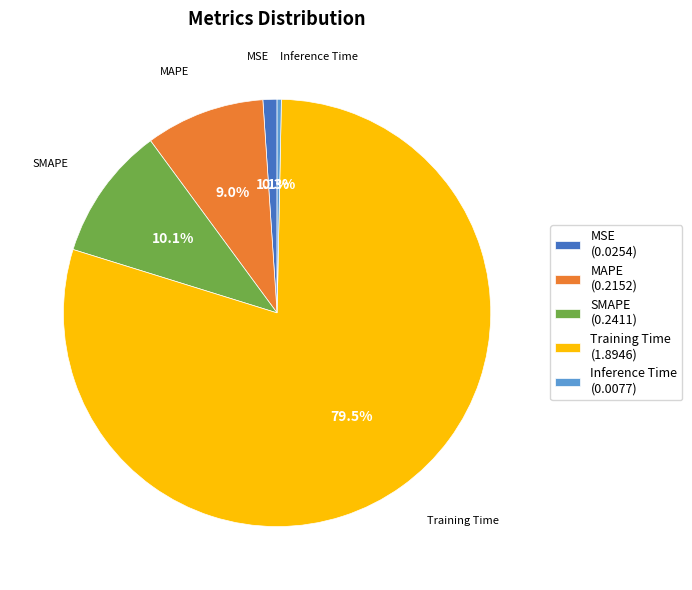

Rank the categories by value from lowest to highest.

Inference Time, MSE, MAPE, SMAPE, Training Time